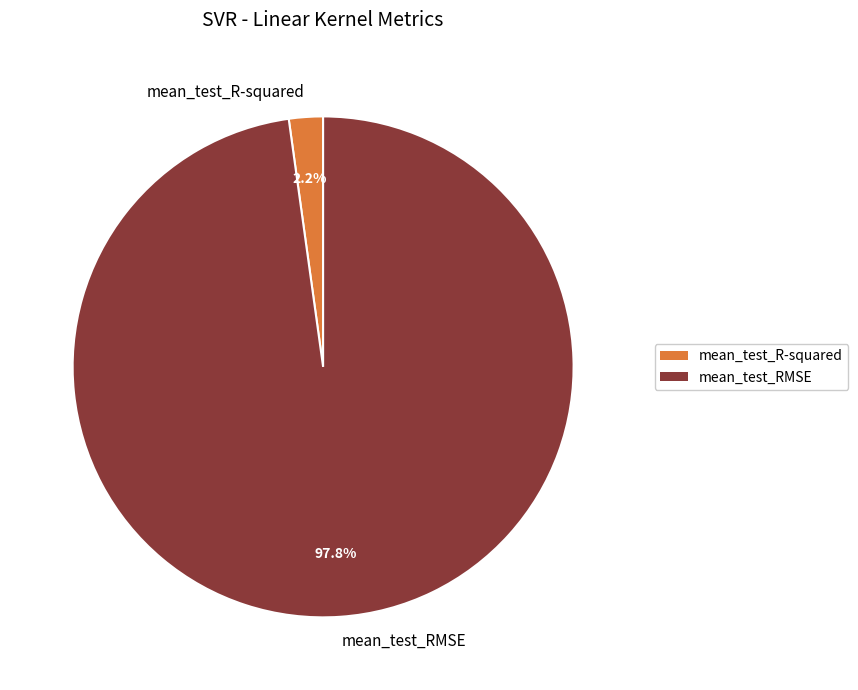

Rank the categories by value from highest to lowest.

mean_test_RMSE, mean_test_R-squared